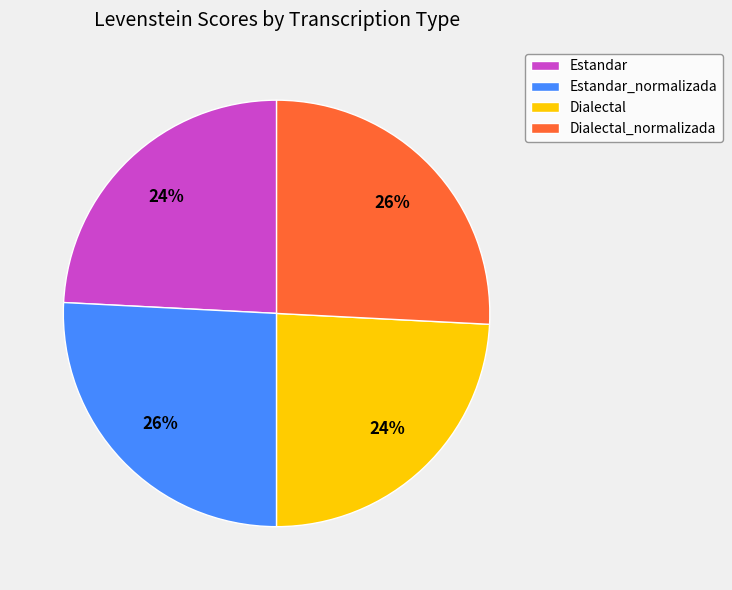

How many slices are in this pie chart?

4